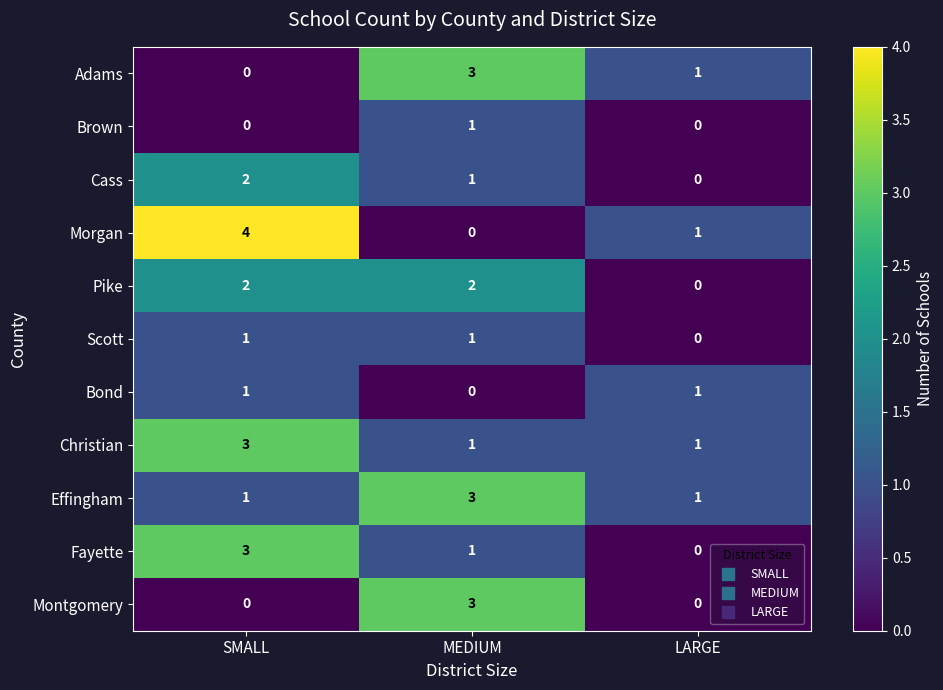

True or false: Bond has a value of 0 at LARGE.

False